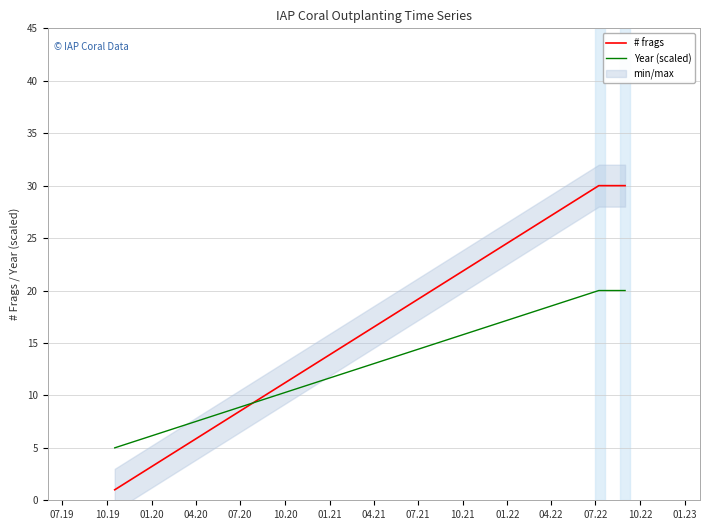

What is the difference between the second highest and minimum values in the Year (scaled) series?

15